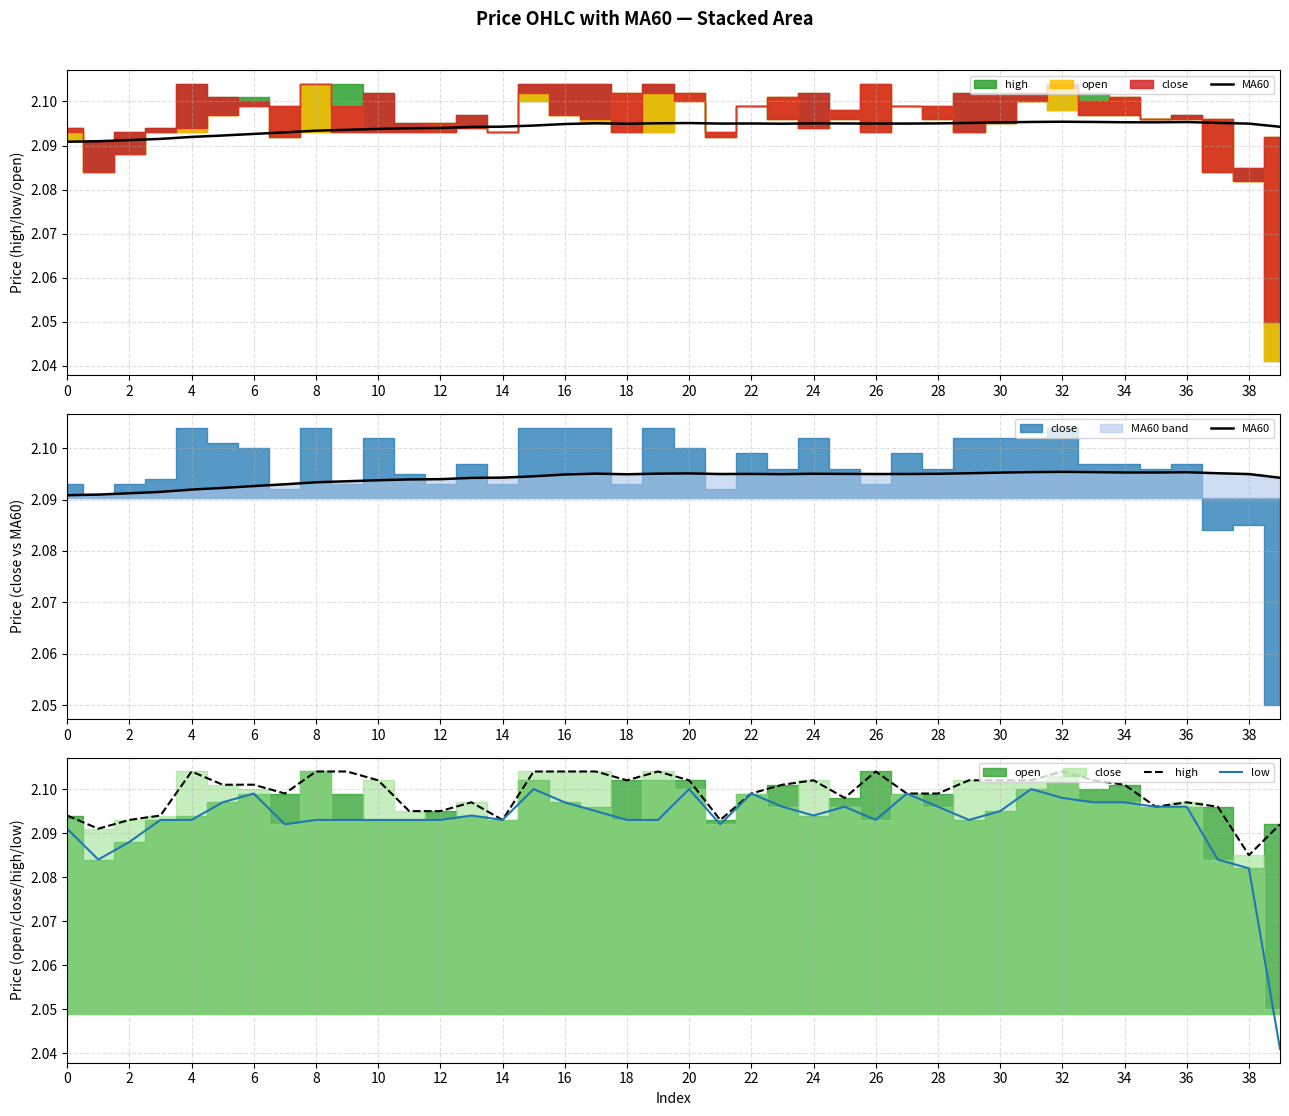

What is the total value across all series at 30?

6.3